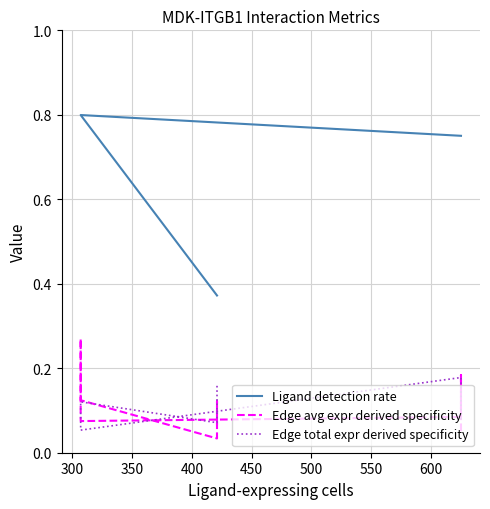

Which series has the largest range (max minus min)?

Ligand detection rate